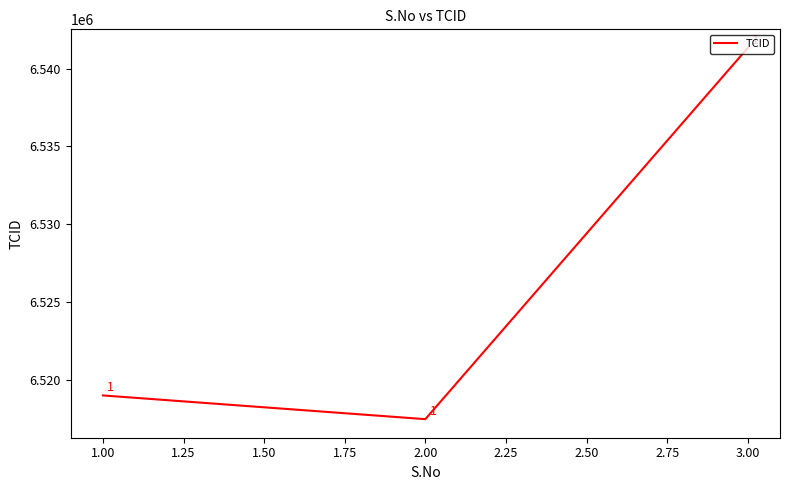

List the labels in order of value, largest first.

3.00, 1.00, 2.00